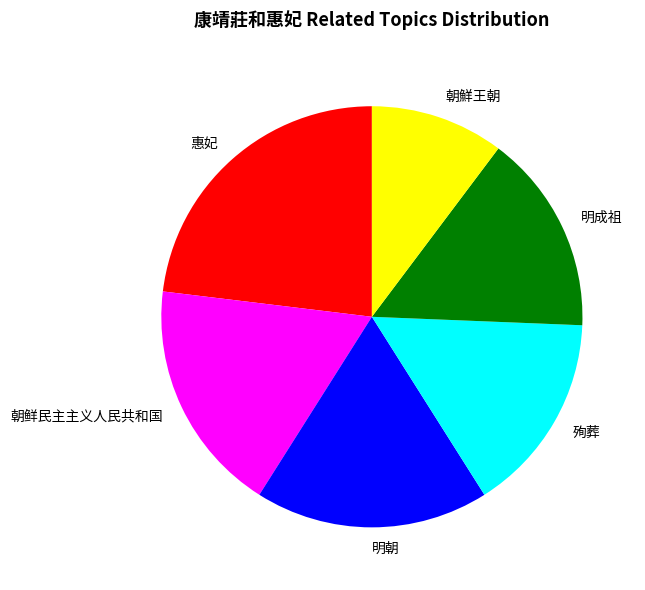

Is there a majority slice in this chart?

No